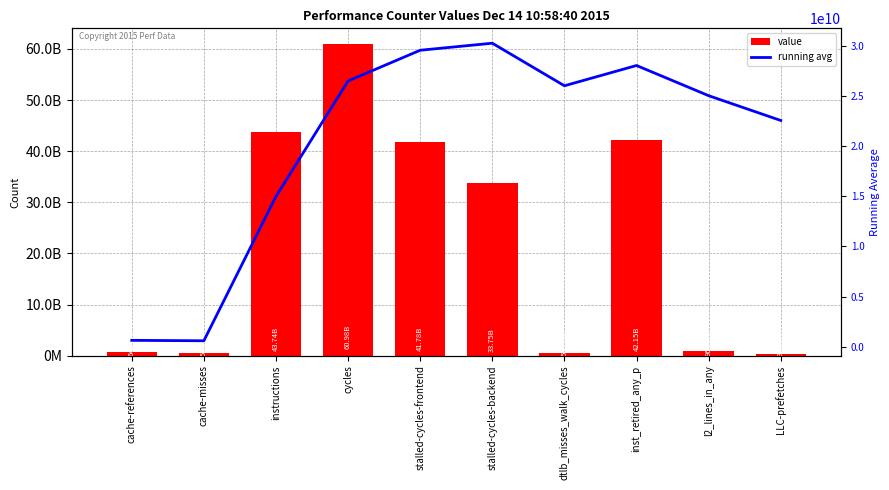

What is the sum of the value values at stalled-cycles-frontend and cache-misses?

42334533218.0